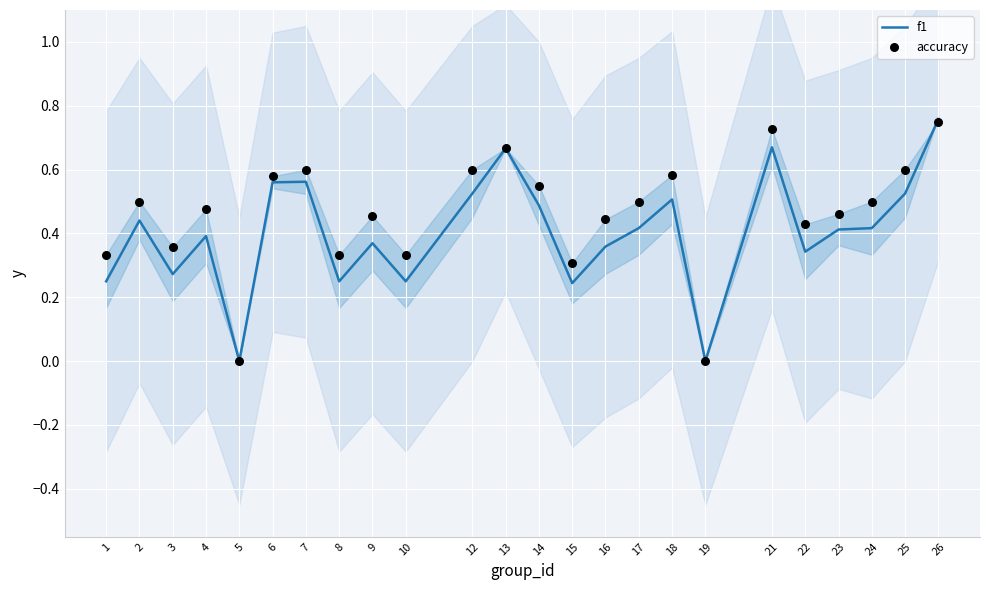

At how many categories does at least one series exceed 0?

22